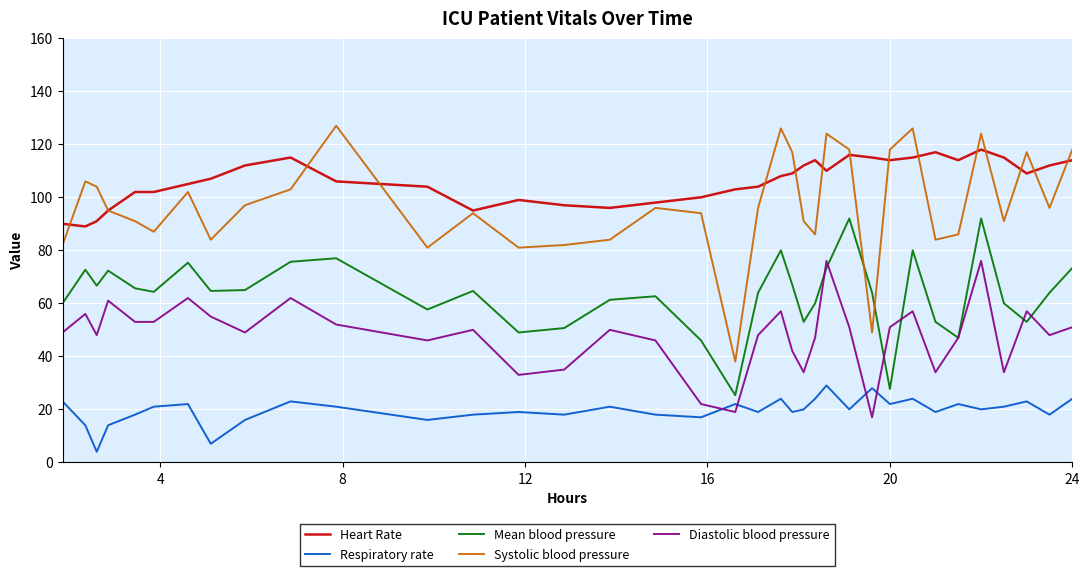

What is the highest value of the Respiratory rate series?

29.0